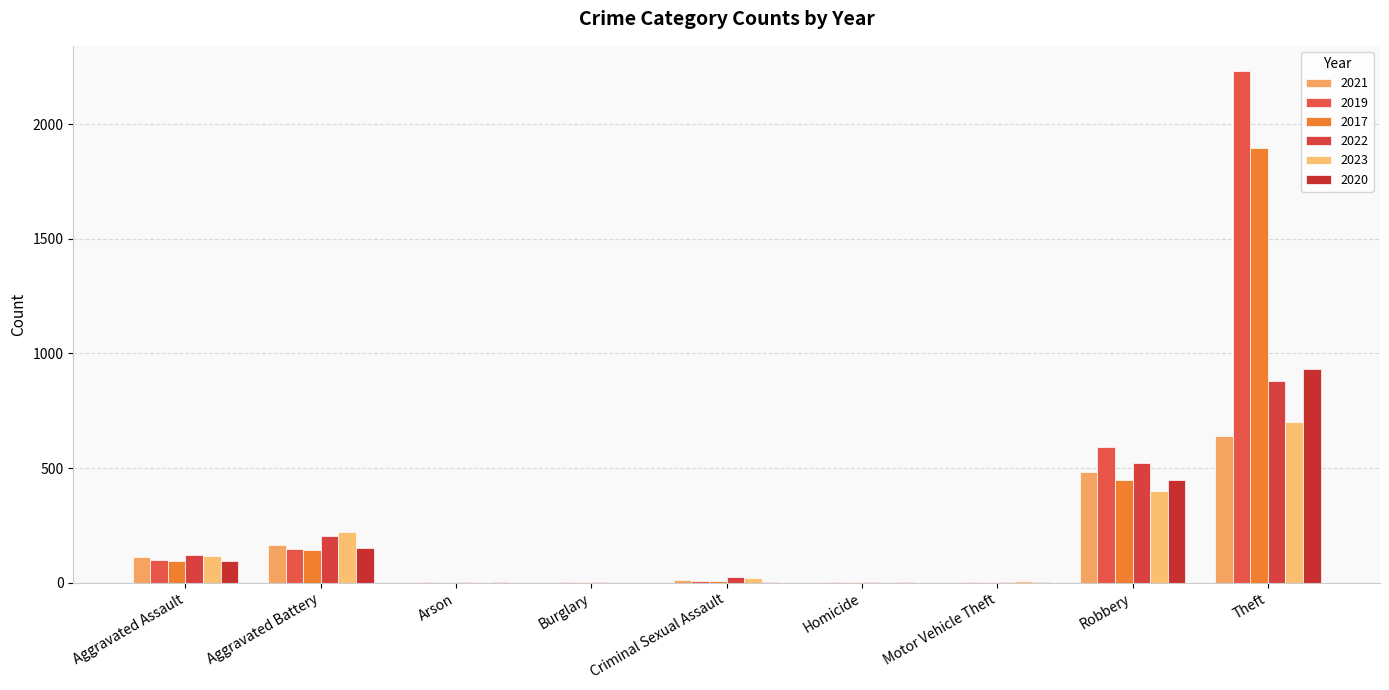

What is the sum of all 2021 values?

1422